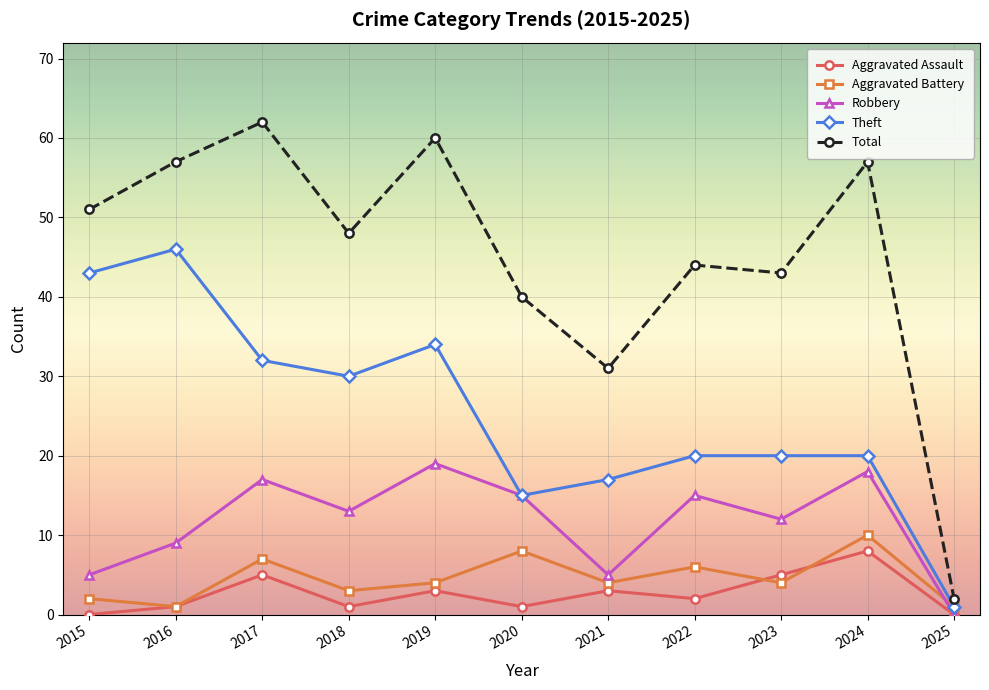

True or false: Total and Robbery intersect in this chart.

False